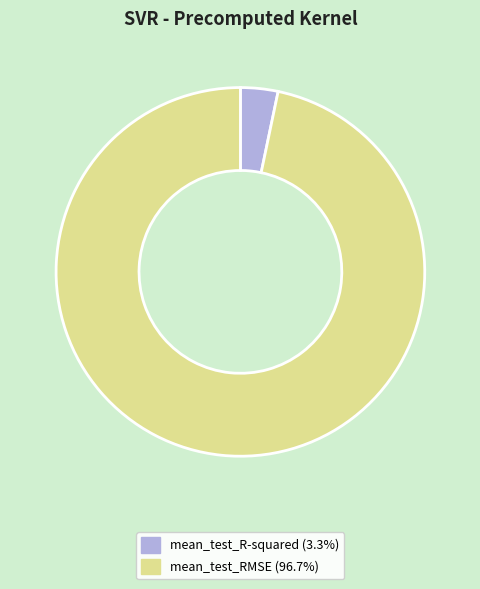

What is the largest slice in the pie chart?

mean_test_RMSE